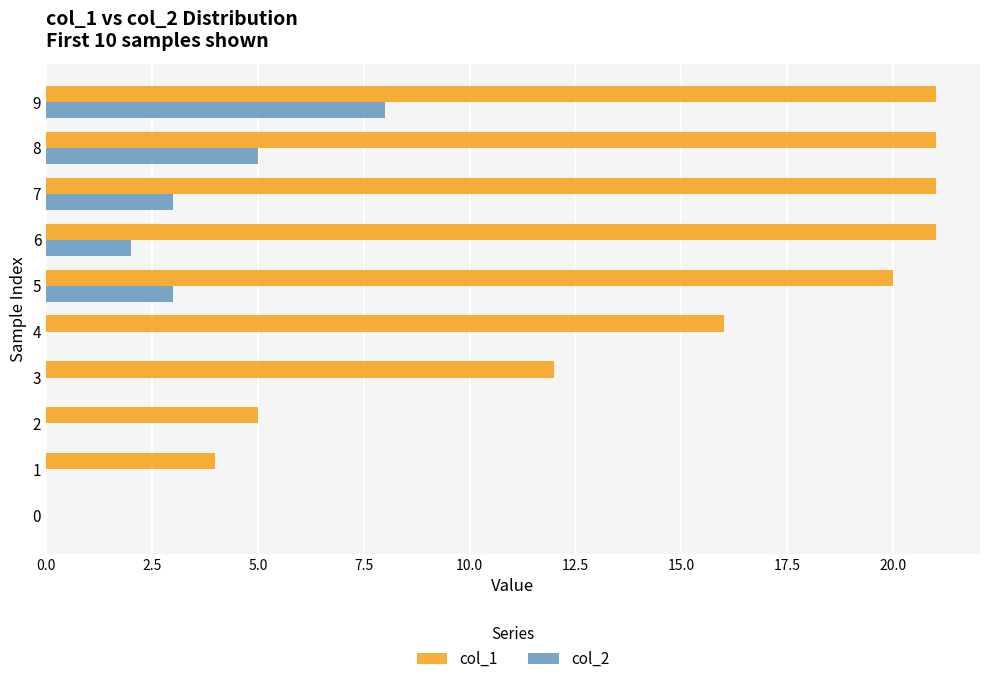

Which series changed the most between 0 and 2?

col_1